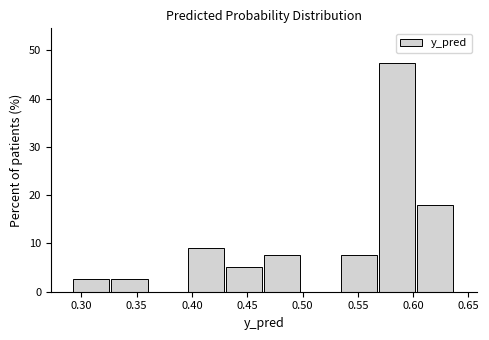

Reading left to right, transcribe this chart: for each bar, give the range it covers on the x-axis and its height. Neither the bar edges nor the heights are printed on the chart, so give them approximately, as read against the axes.

0.290 to 0.325: 3
0.325 to 0.360: 3
0.360 to 0.395: 0
0.395 to 0.430: 9
0.430 to 0.465: 5
0.465 to 0.500: 8
0.500 to 0.535: 0
0.535 to 0.570: 8
0.570 to 0.605: 47
0.605 to 0.640: 18